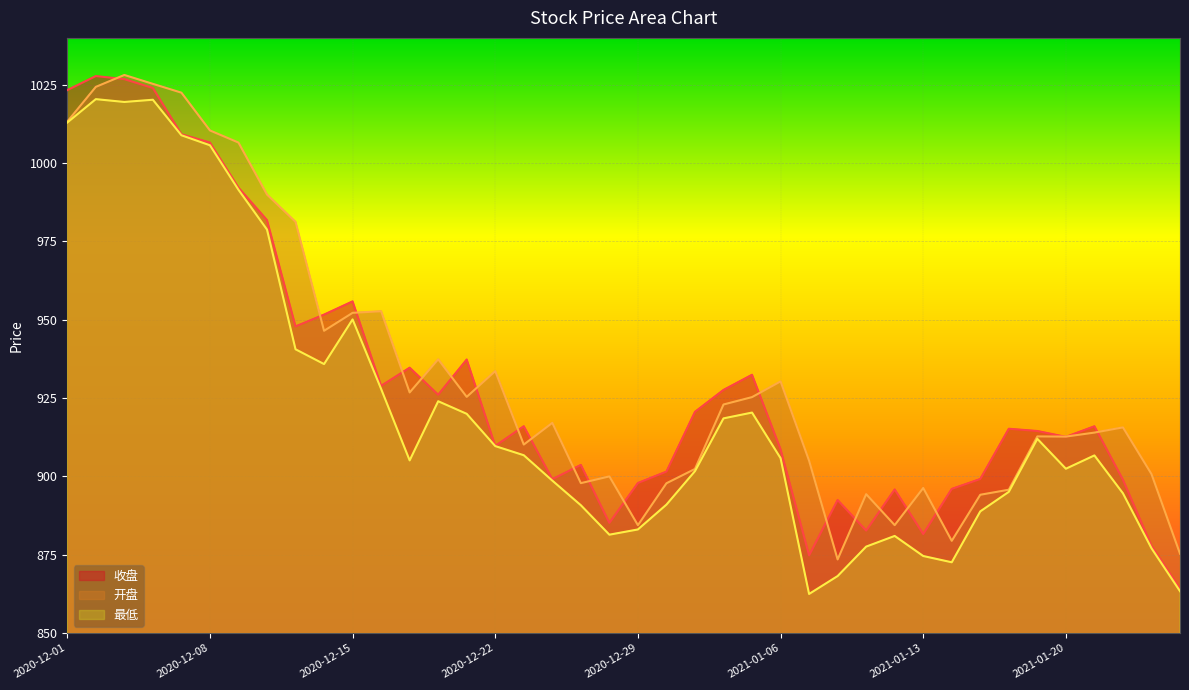

What is the spread (max minus min) of values at 2020-12-09?

15.1